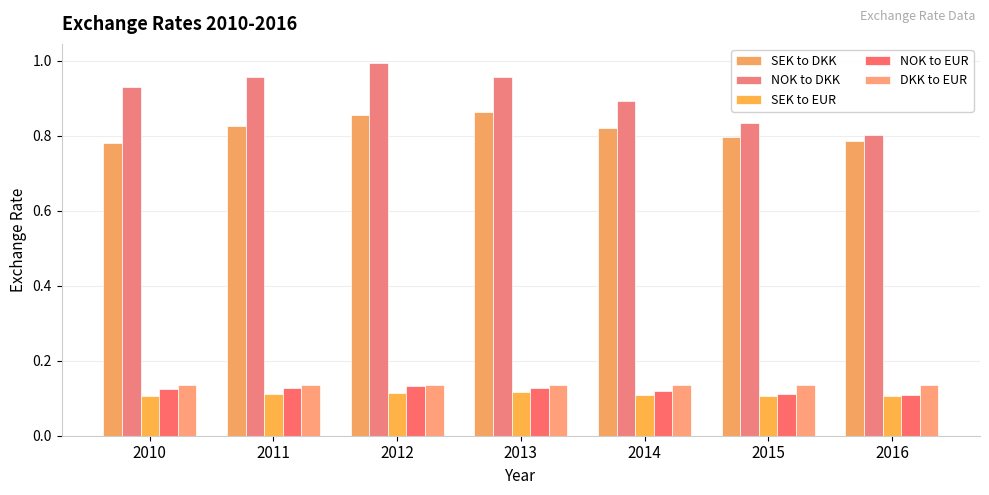

How many groups of bars are there?

7